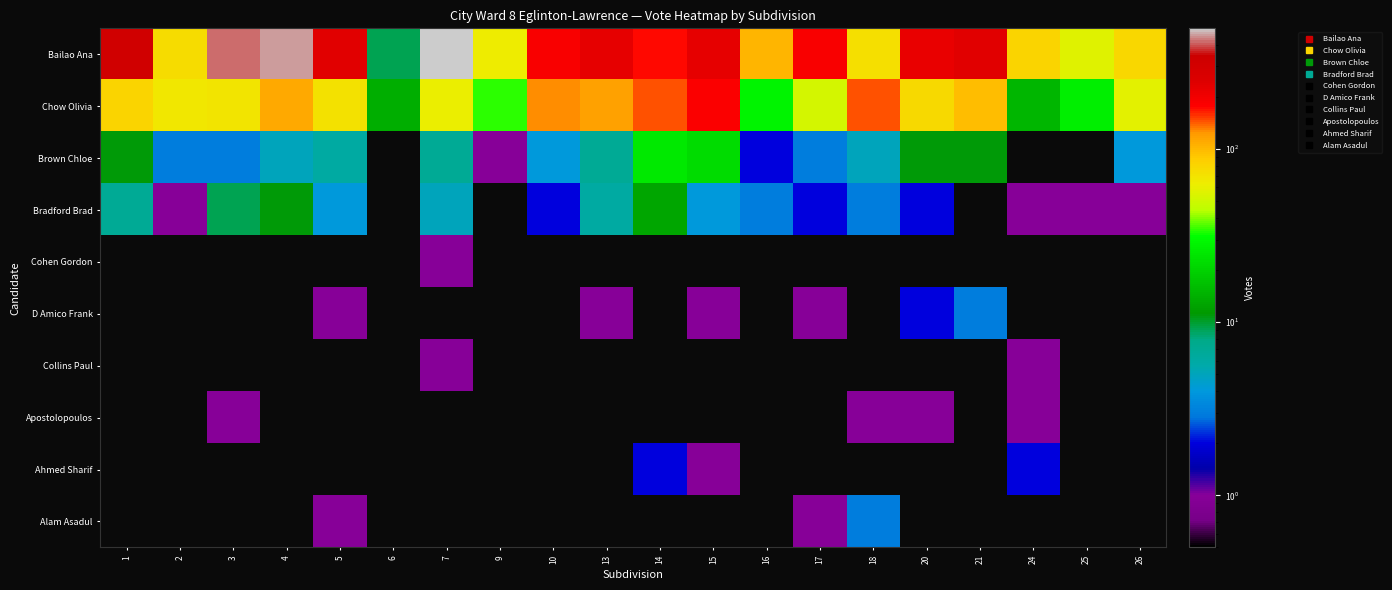

Which series has the widest spread of values?

Bailao Ana